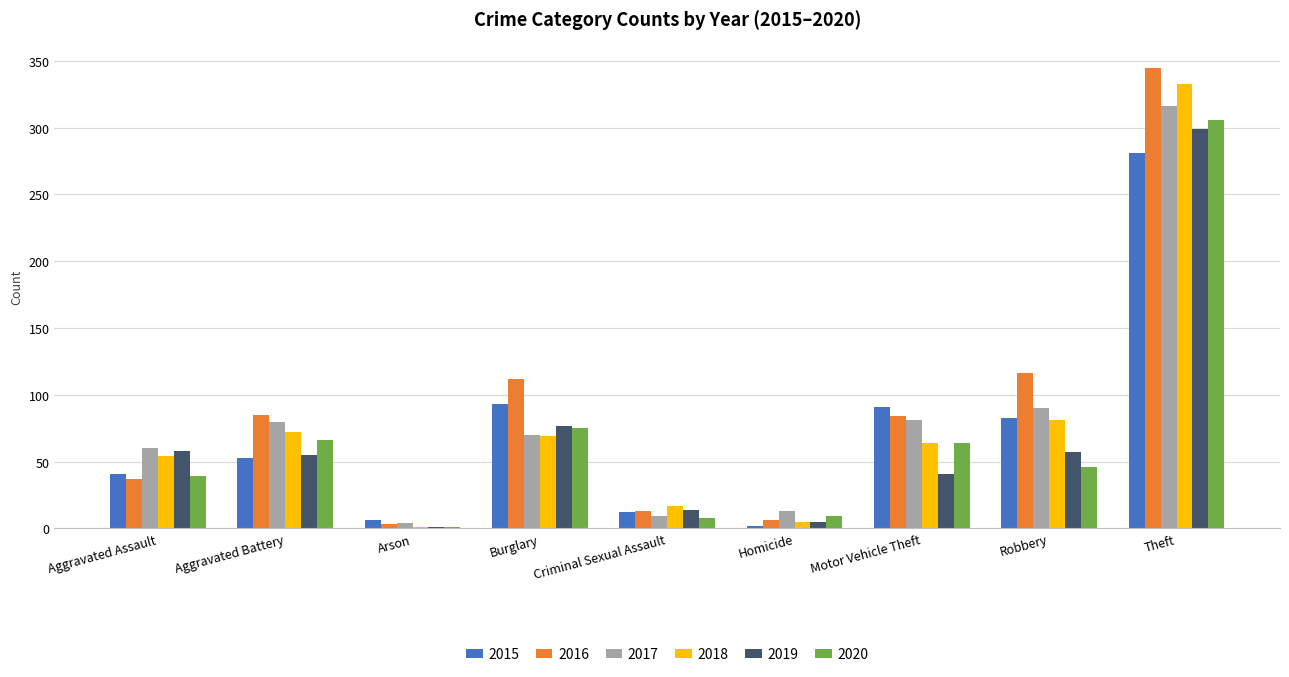

How many distinct data groups are displayed?

6